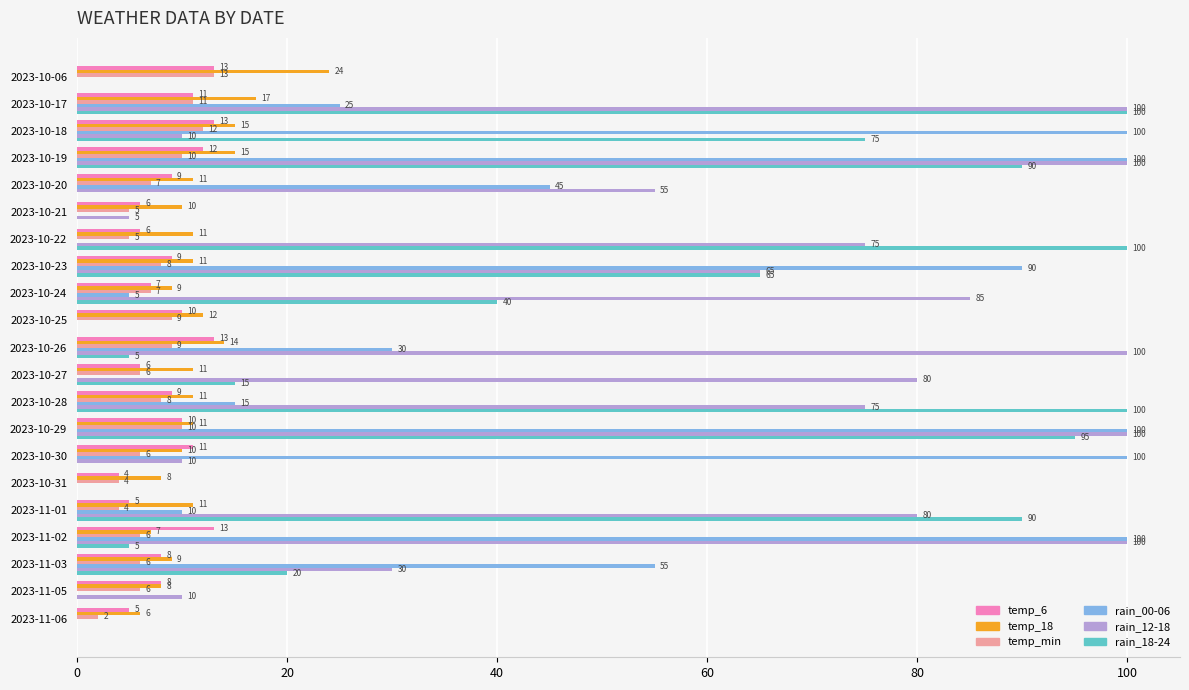

Where is rain_12-18 nearest to the value 50?

2023-10-20